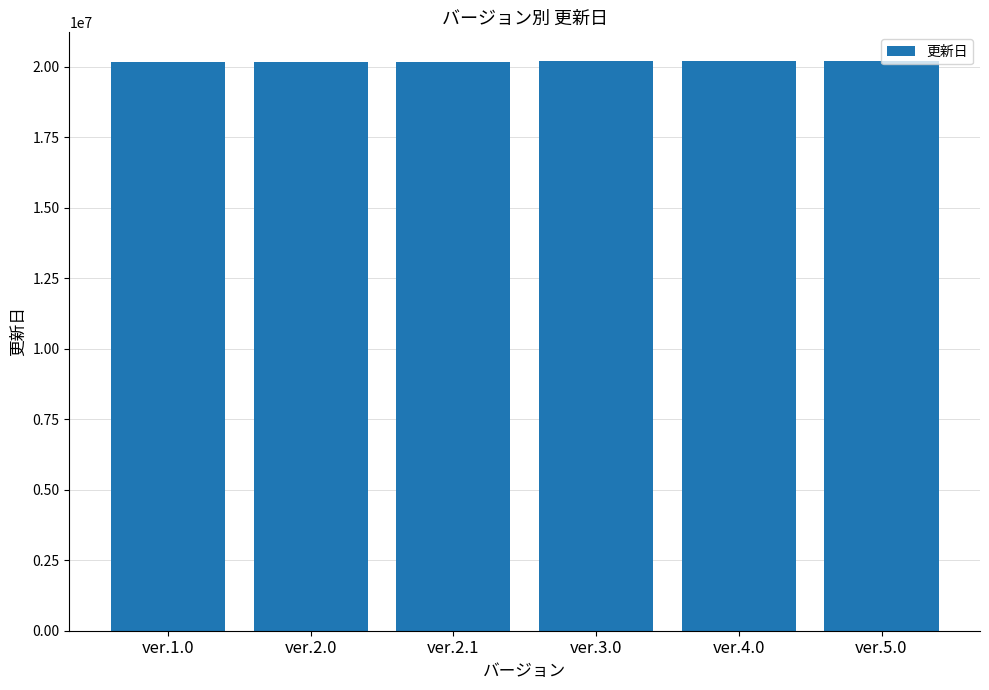

What position from the left is ver.4.0?

5